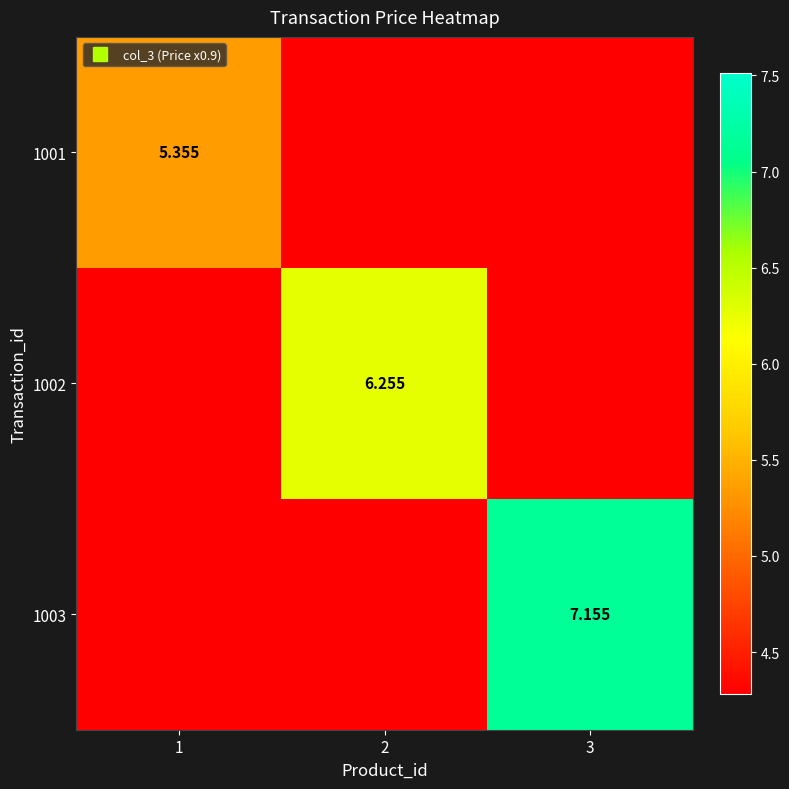

List the series in order of their peak value, highest first.

1003, 1002, 1001